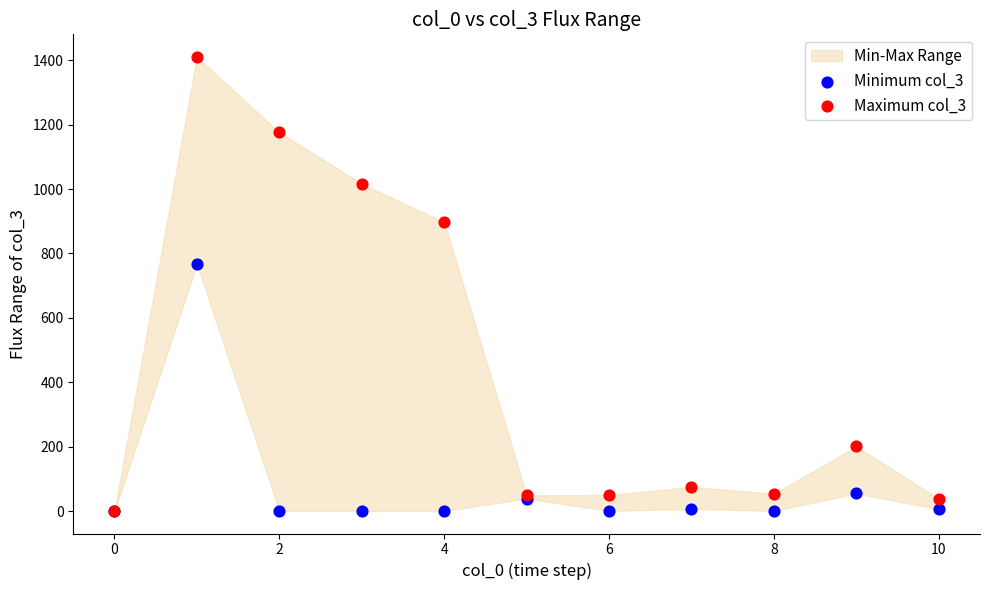

Across all series, what Y value is closest to 705?

767